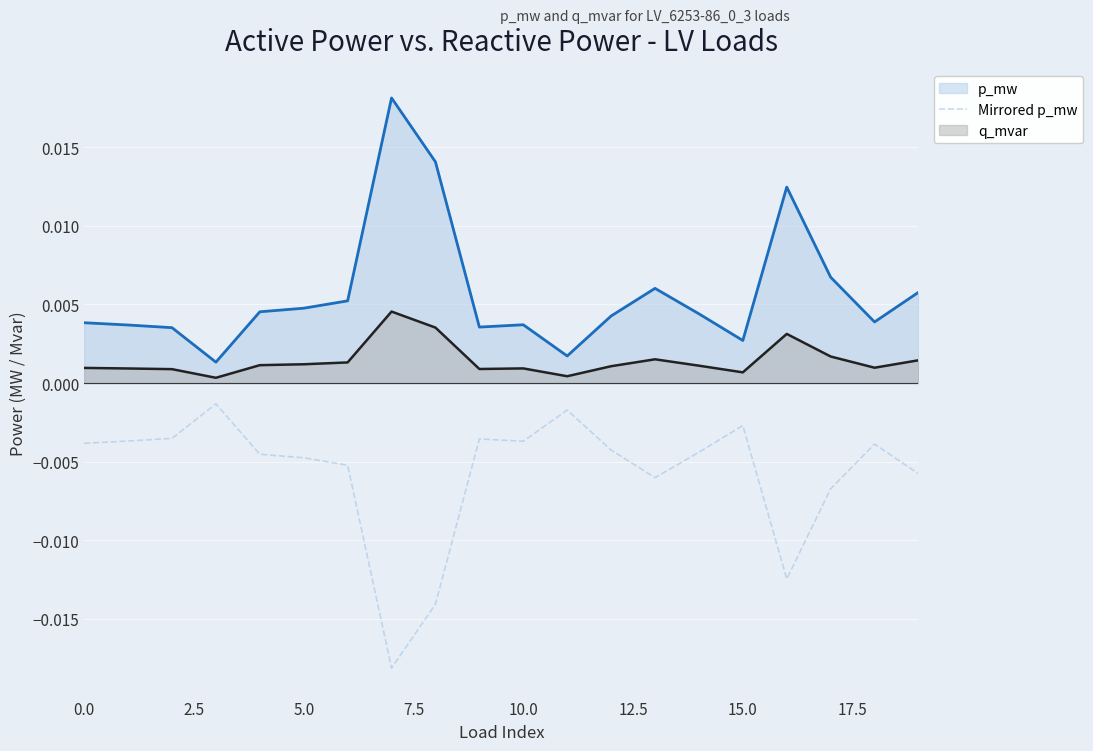

Which series has the largest total across all categories?

p_mw